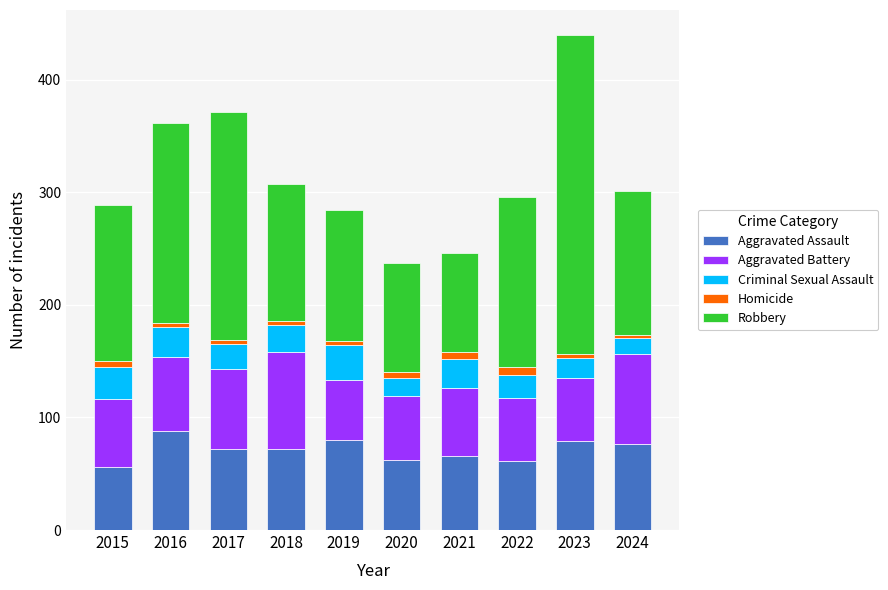

At which category is the sum across all series the highest?

2023